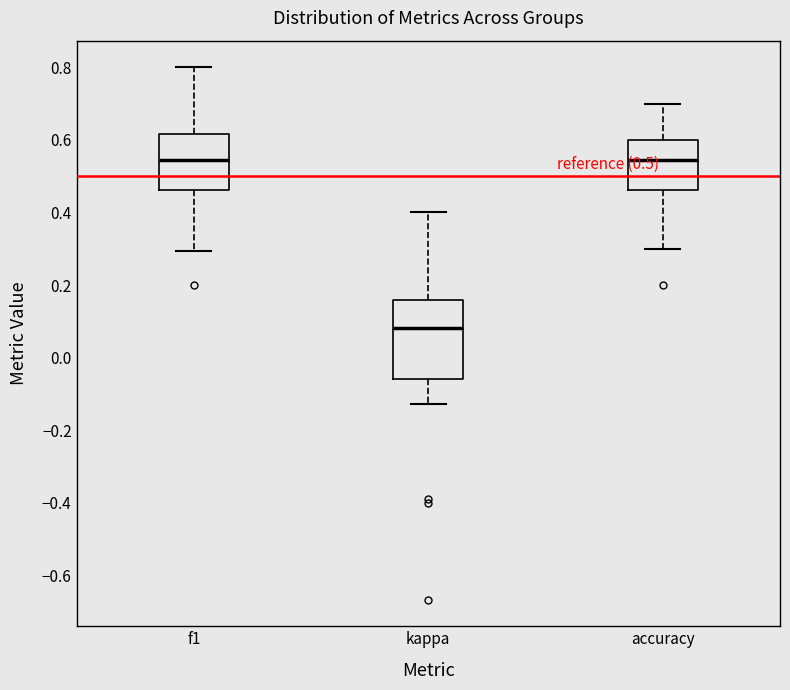

Which box's median line is the lowest?

kappa